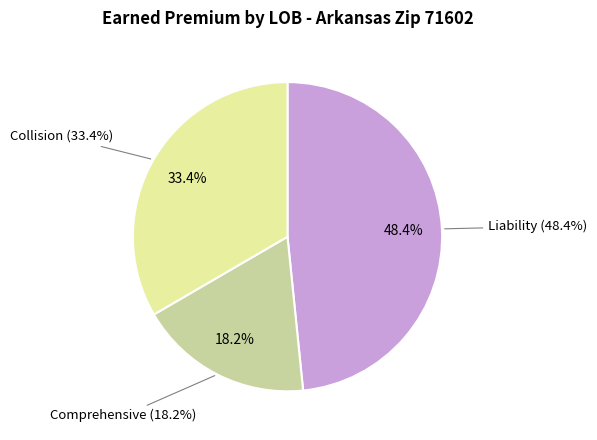

Is Comprehensive the majority of the pie?

No